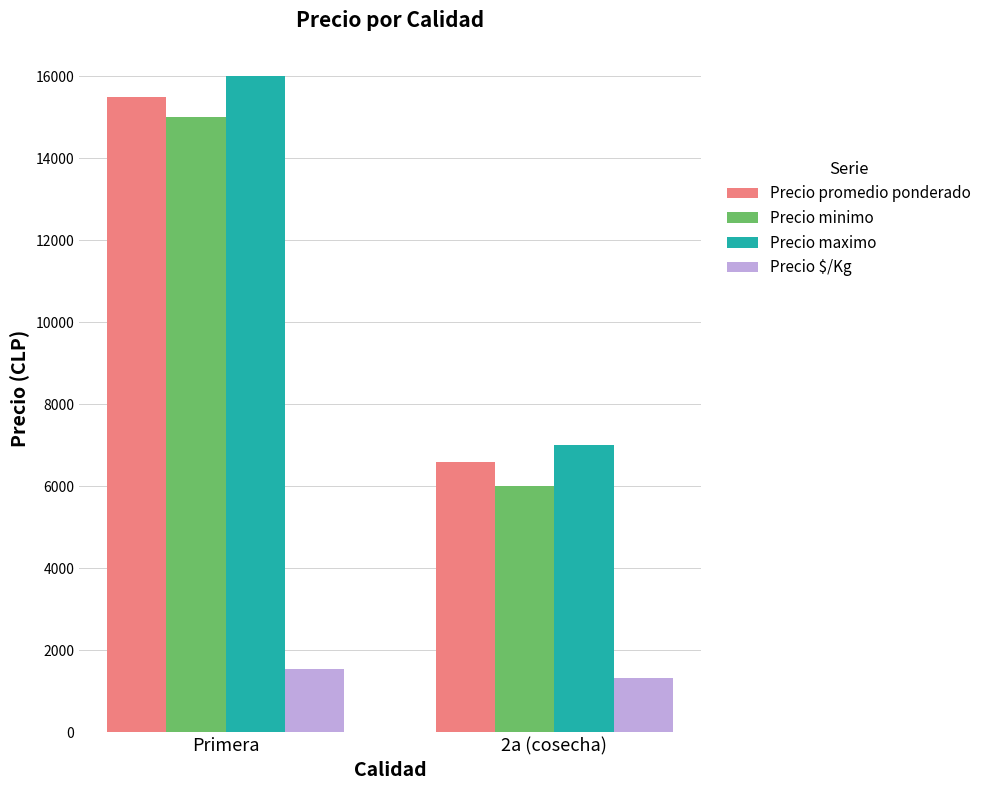

Is the value of Precio minimo at Primera greater than the value of Precio maximo at 2a (cosecha)?

Yes